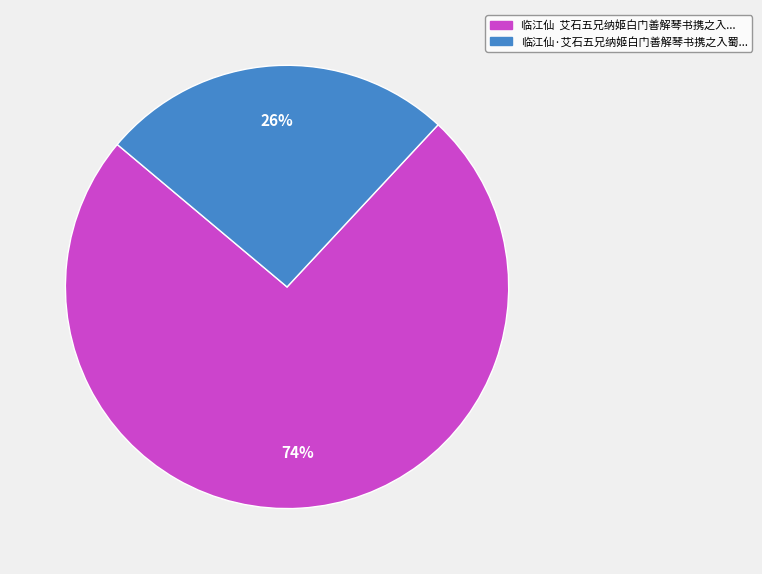

To the nearest percent, what is the difference between the largest and smallest slice percentages?

48%